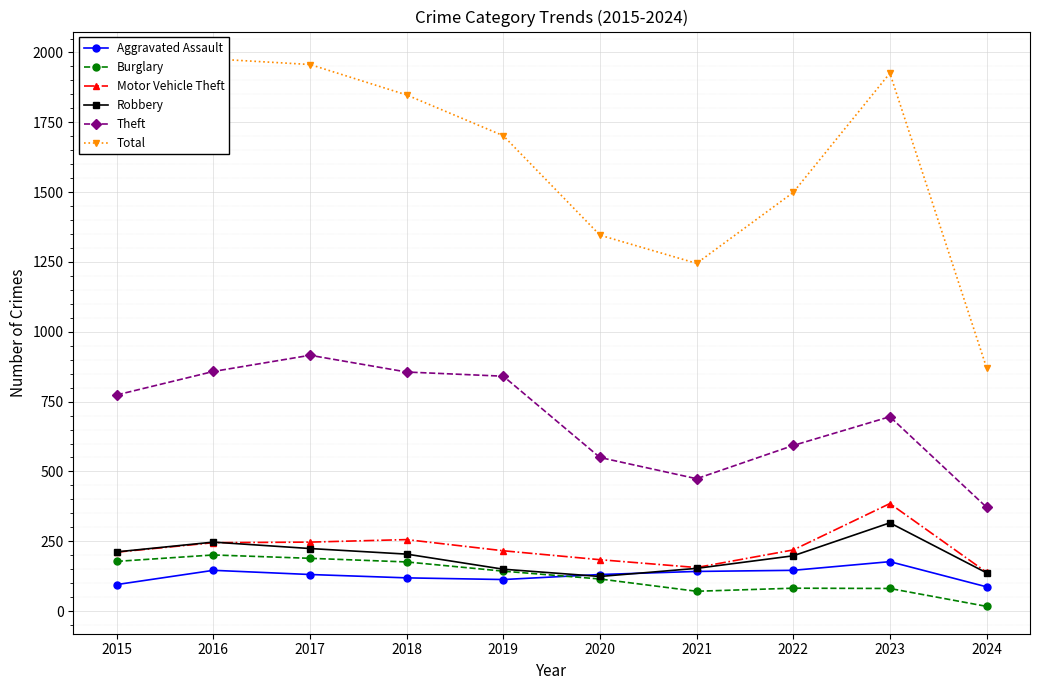

The Motor Vehicle Theft series shows 185 at 2024. True or false?

False